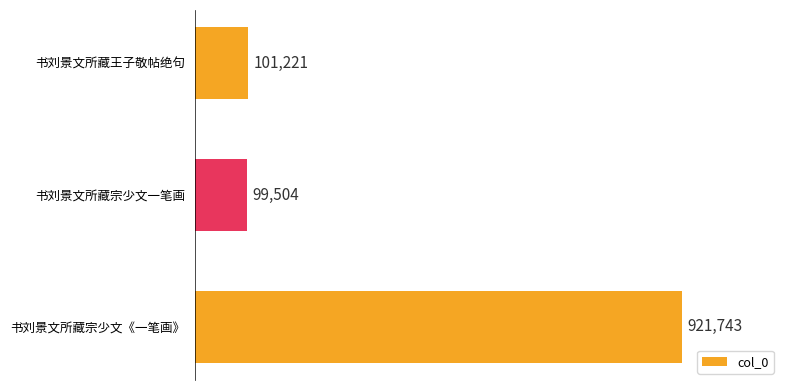

Does the chart contain any negative values?

No